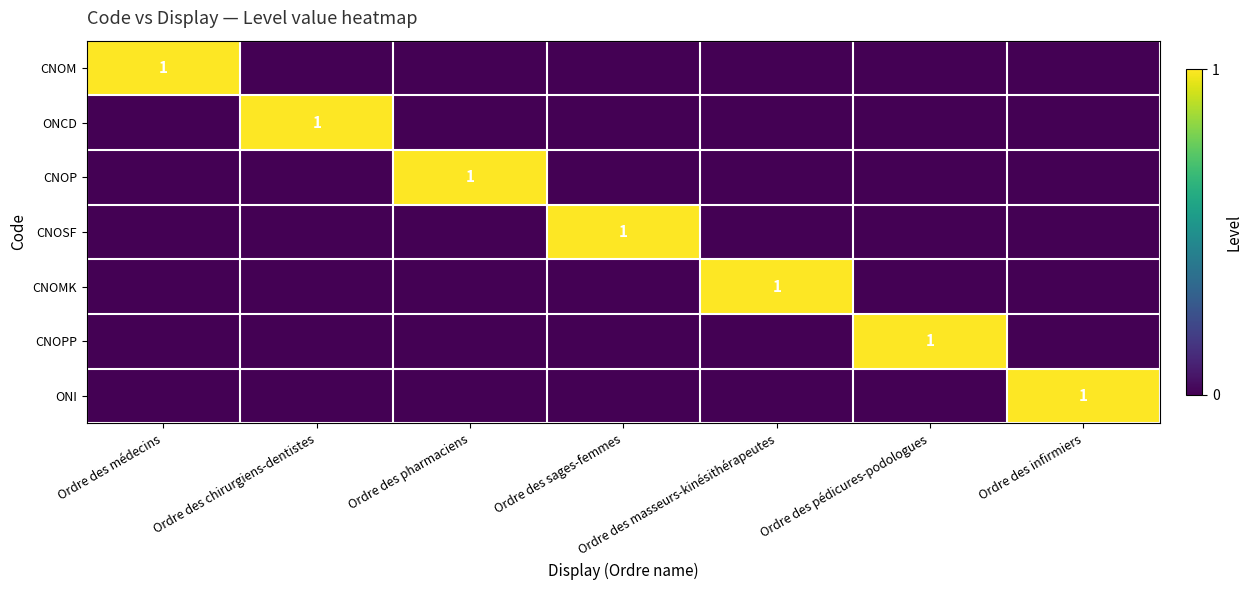

Which has a higher value, Ordre des infirmiers or Ordre des pharmaciens?

Ordre des infirmiers